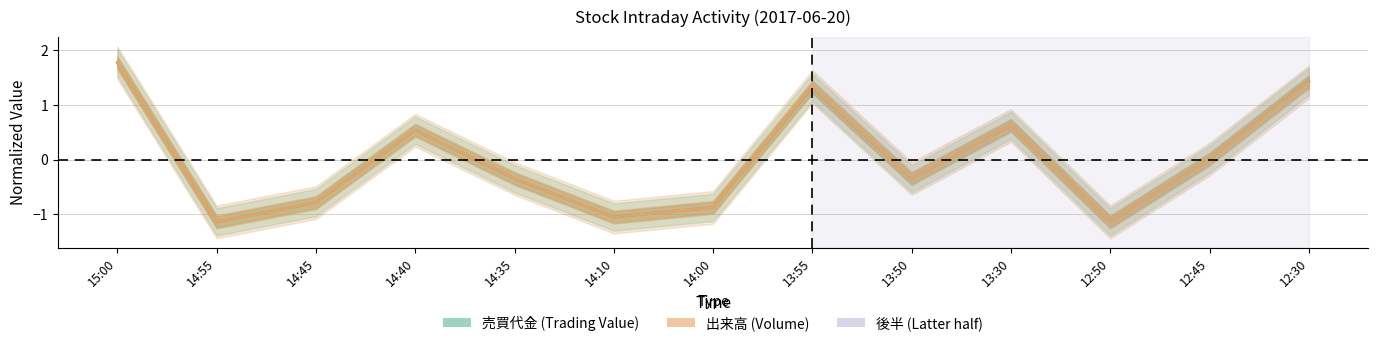

What is the label of the 7th point from the left?

14:00